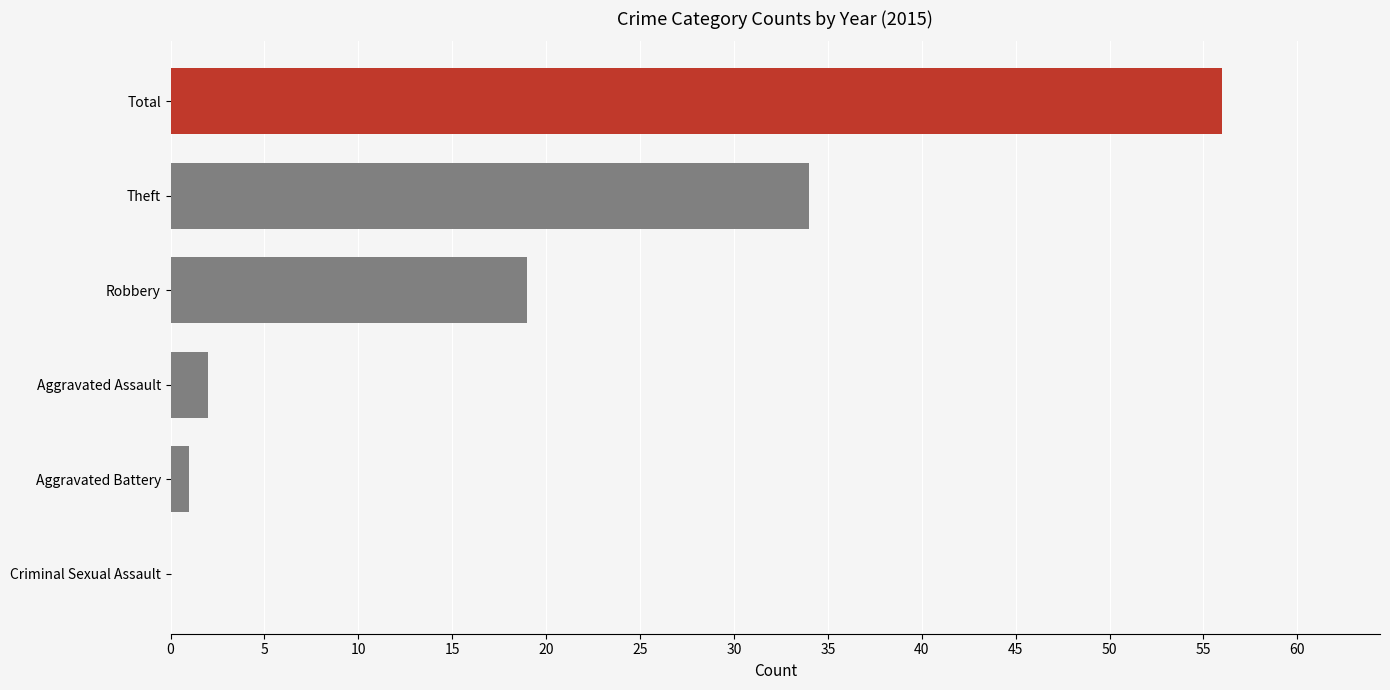

Where is the data nearest to the value 28?

Theft